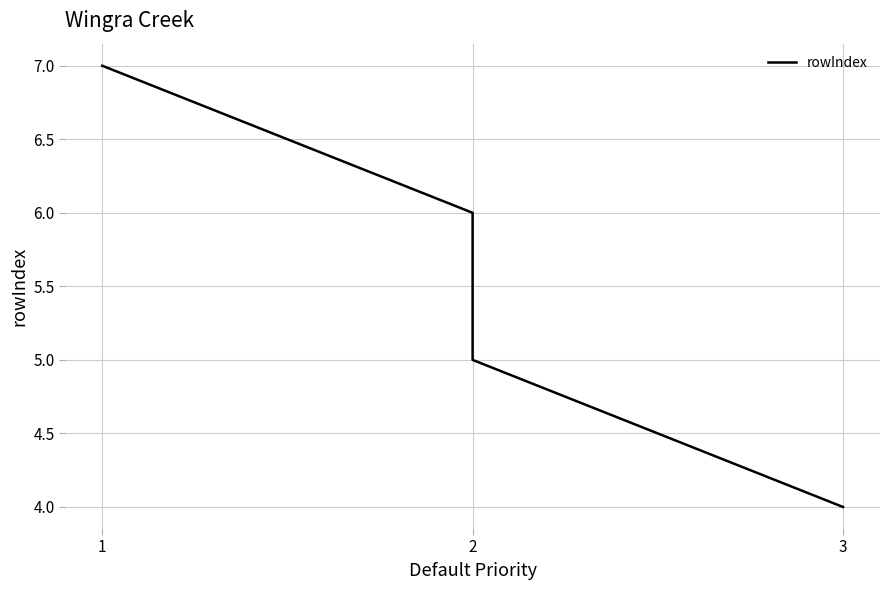

Which has a higher value, 1 or 2?

1